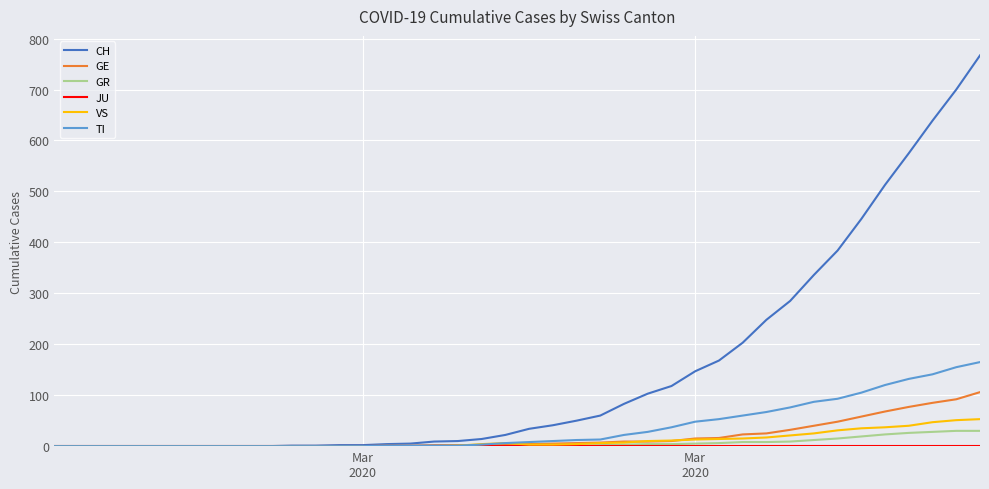

Which series has the widest spread of values?

CH